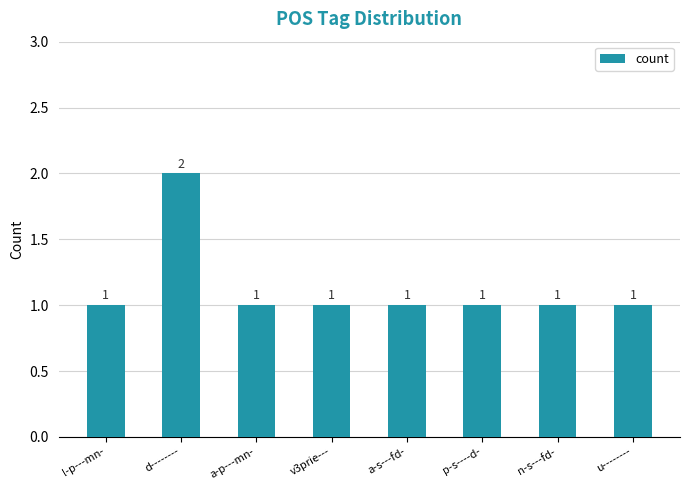

Are the bars horizontal?

No